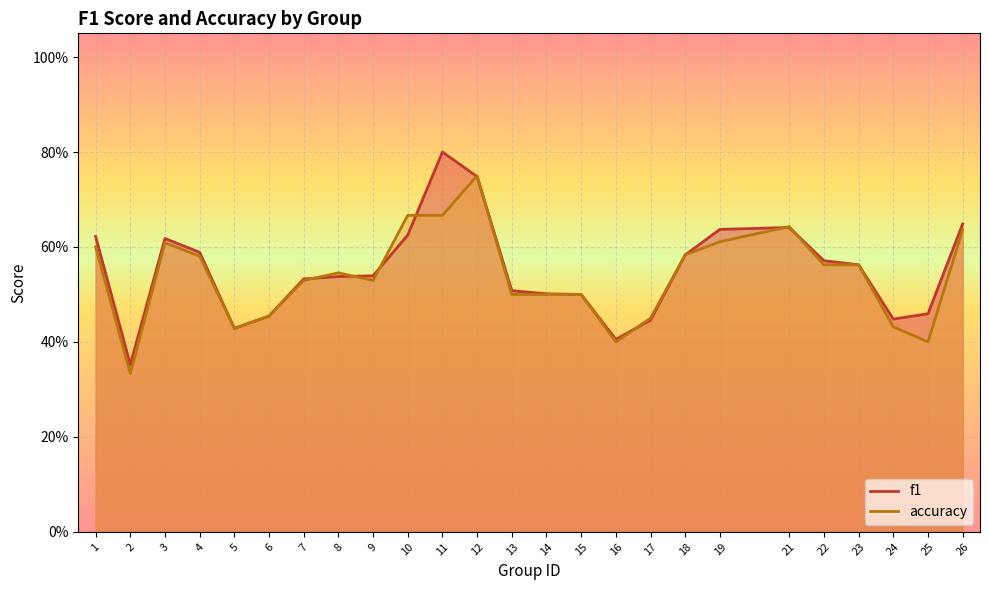

List the series in order of their peak value, lowest first.

accuracy, f1